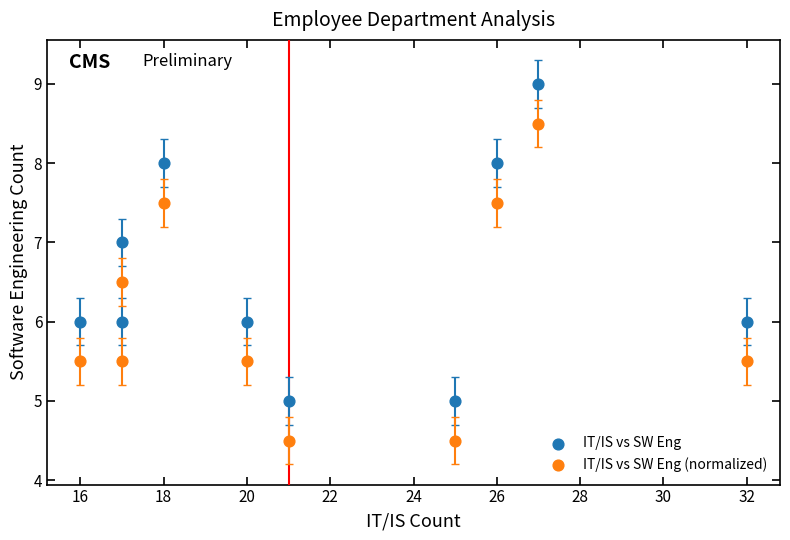

Which series contains the highest Y value?

IT/IS vs SW Eng